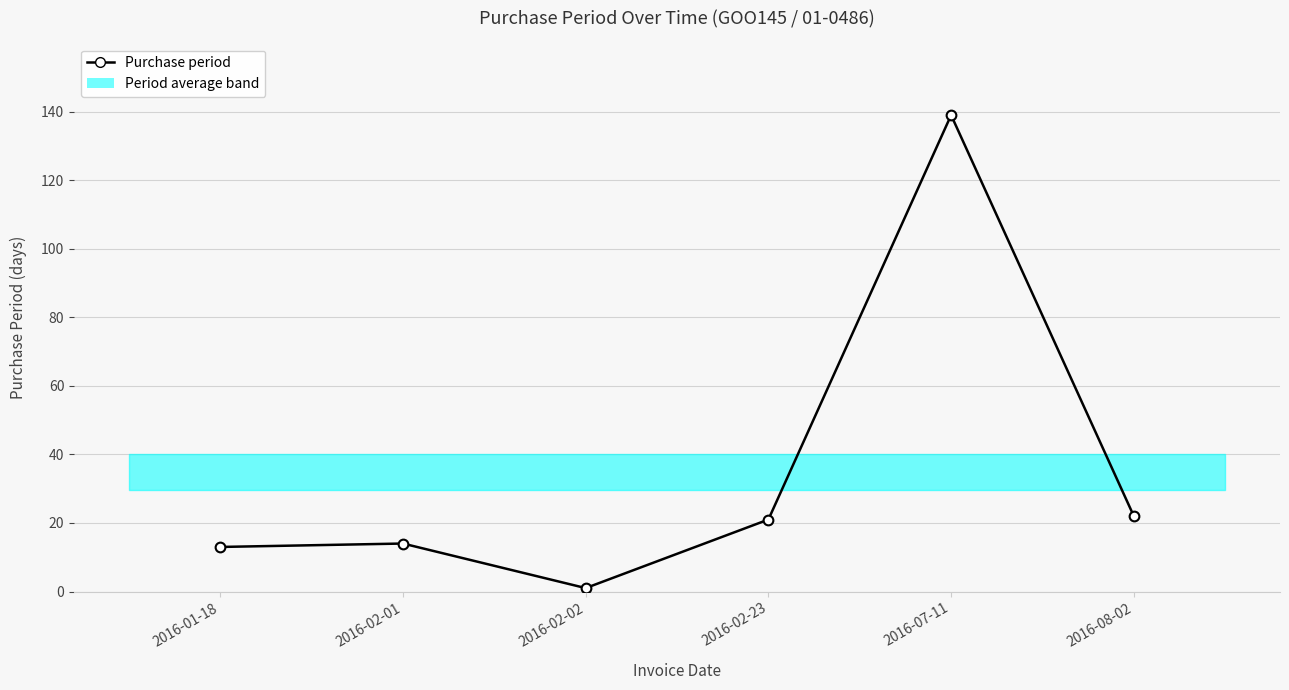

Rank the categories by value from highest to lowest.

2016-07-11, 2016-08-02, 2016-02-23, 2016-02-01, 2016-01-18, 2016-02-02